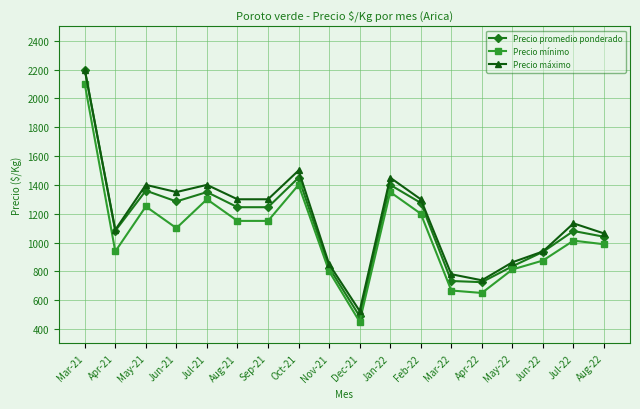

At how many categories does at least one series exceed 1013?

12